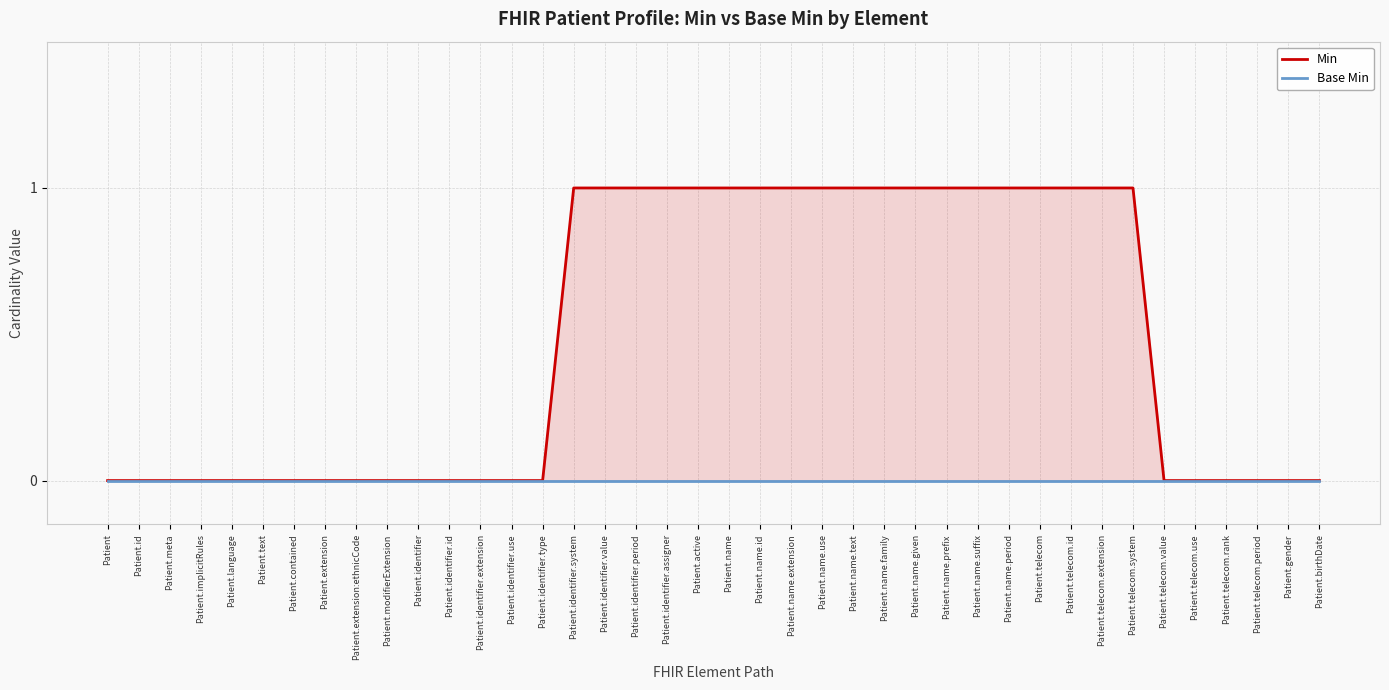

True or false: Base Min and Min cross at least once.

False